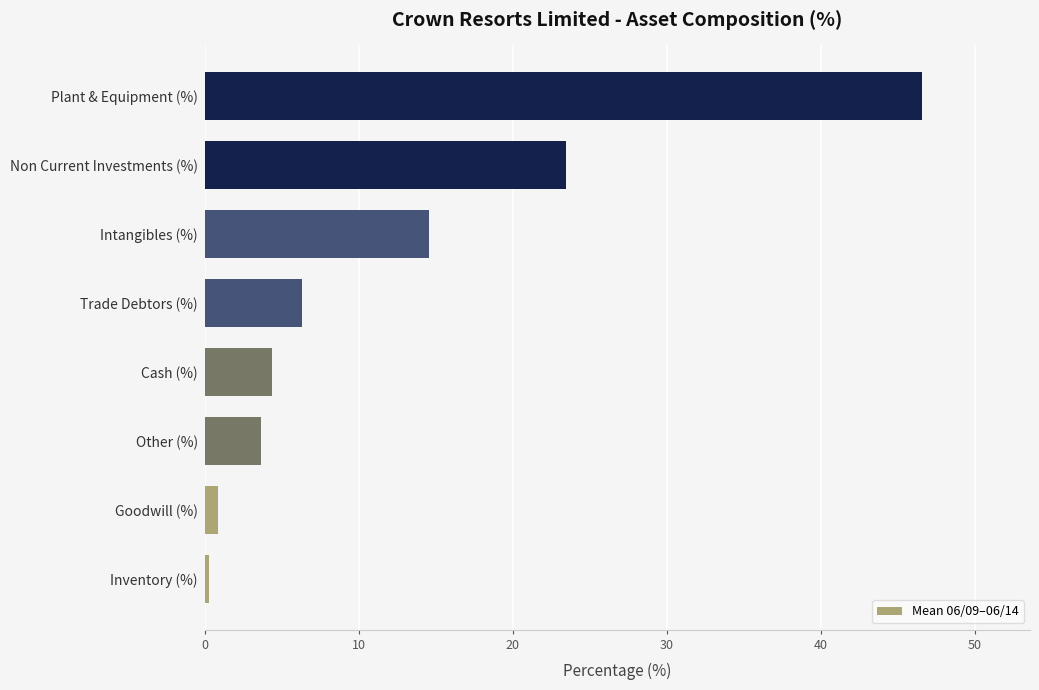

Which category has the highest value across all series?

Plant & Equipment (%)